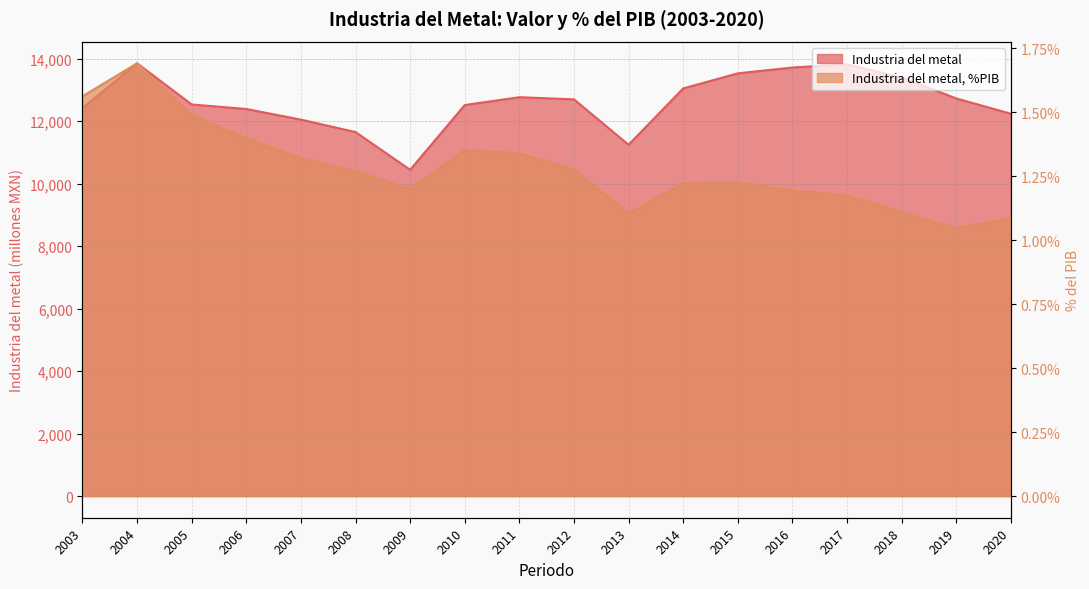

Between 2016 and 2020, which series saw the biggest shift?

Industria del metal